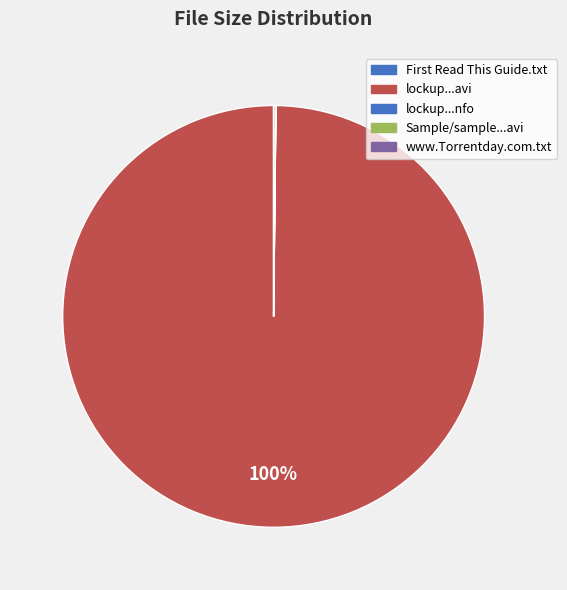

What is the majority slice?

lockup...avi